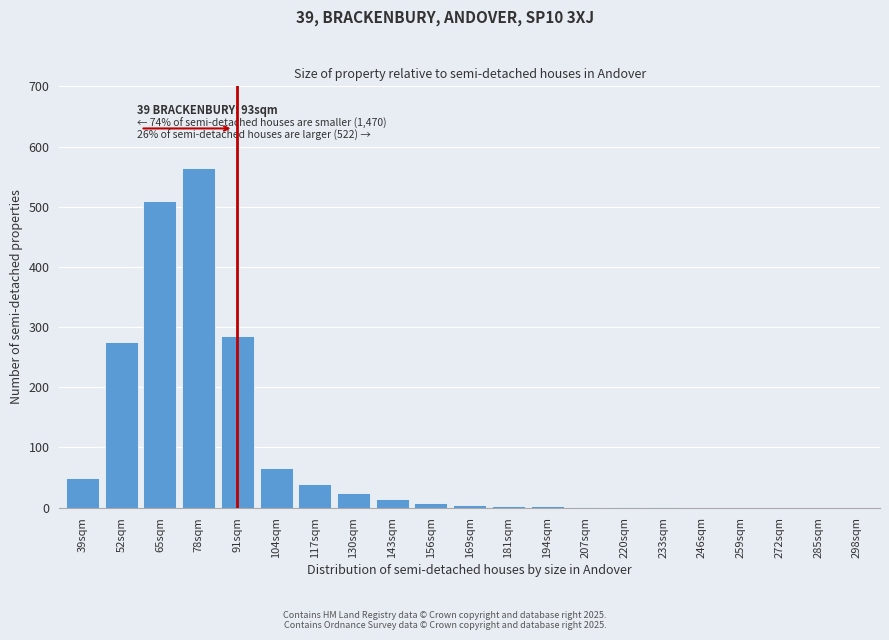

What is the sum of the values at 143sqm and 298sqm?

15